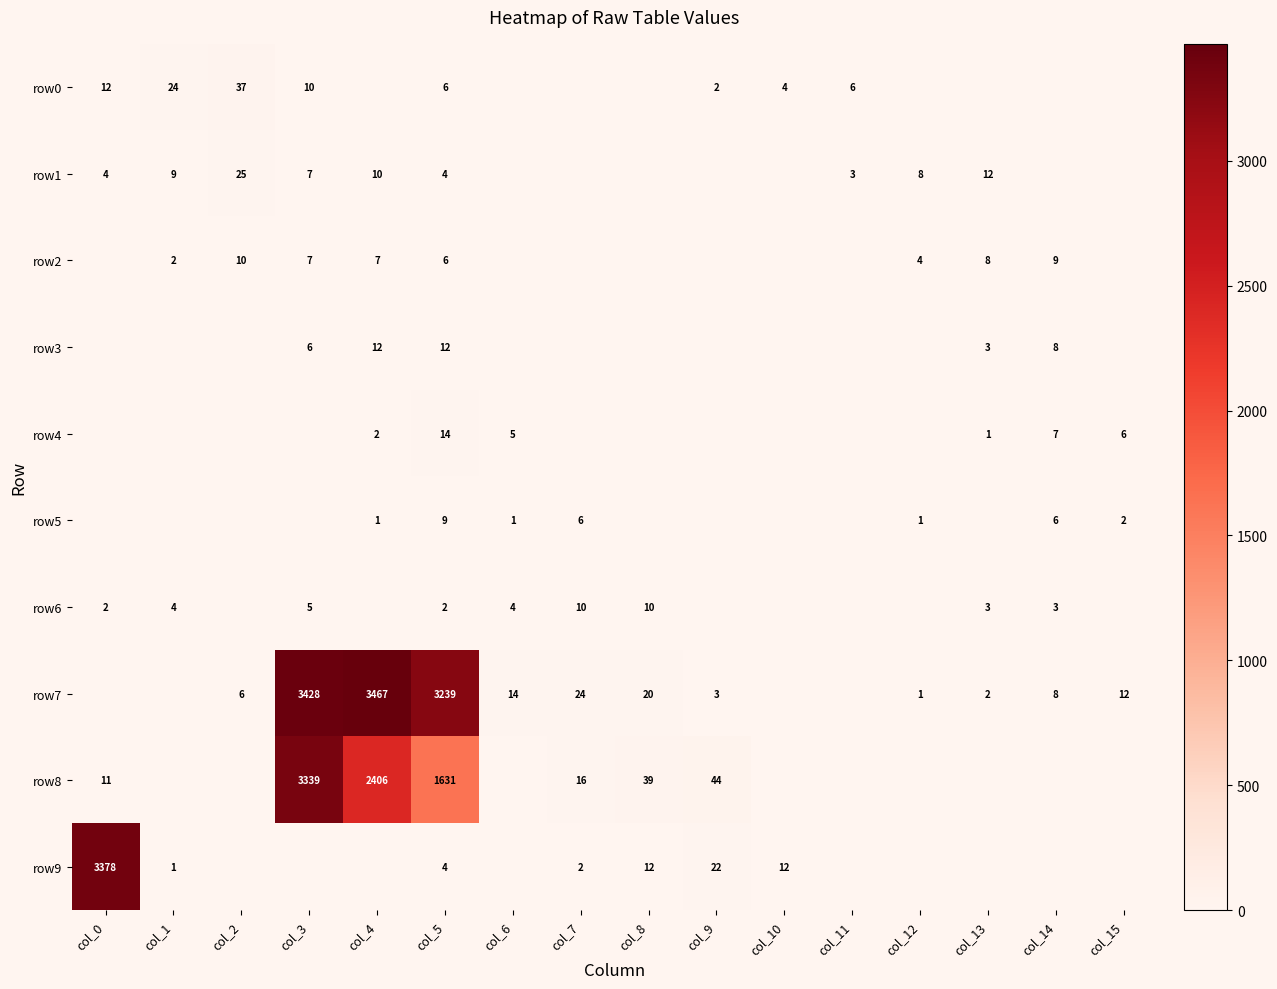

True or false: row8 has a value of 7 at col_0.

False